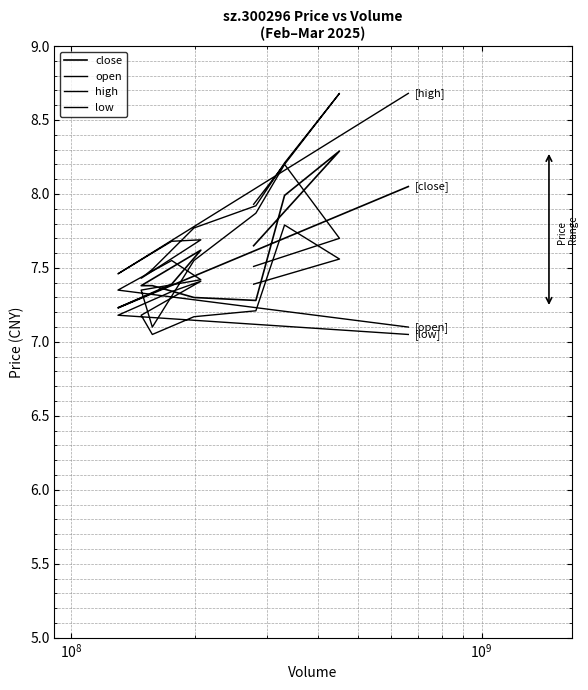

True or false: close and high intersect in this chart.

False